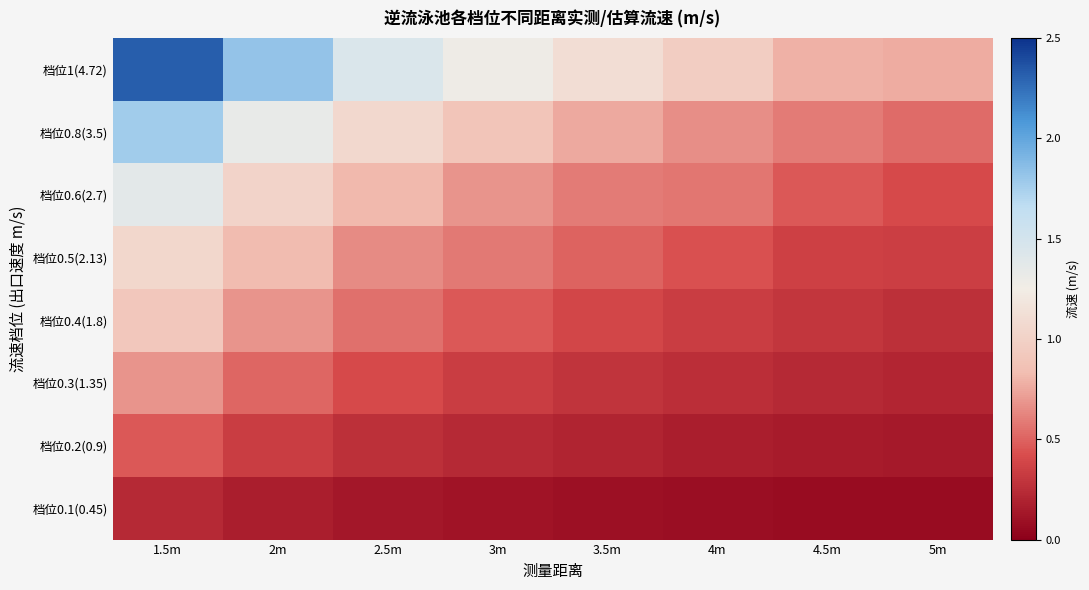

Which series has the largest total across all categories?

档位1(4.72)